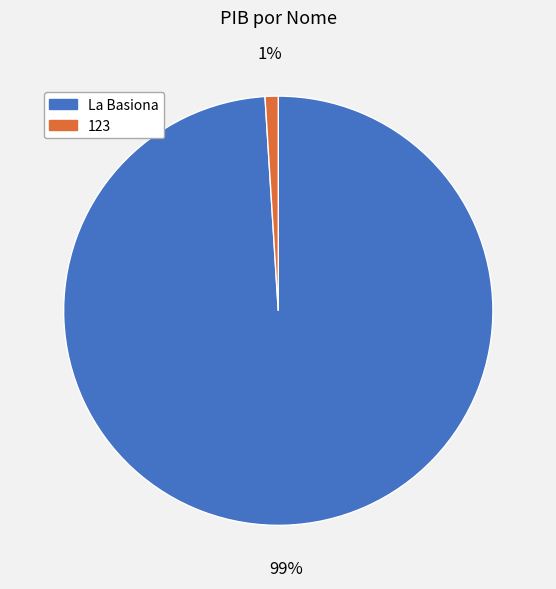

To the nearest percent, what is the difference between the 123 and La Basiona slice percentages?

98%